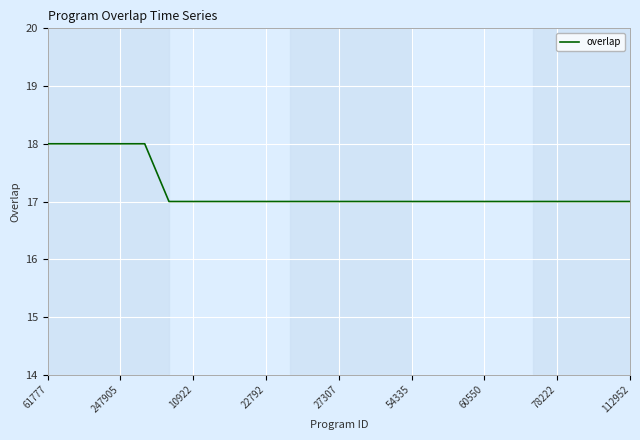

What is the minimum value shown in the chart?

17